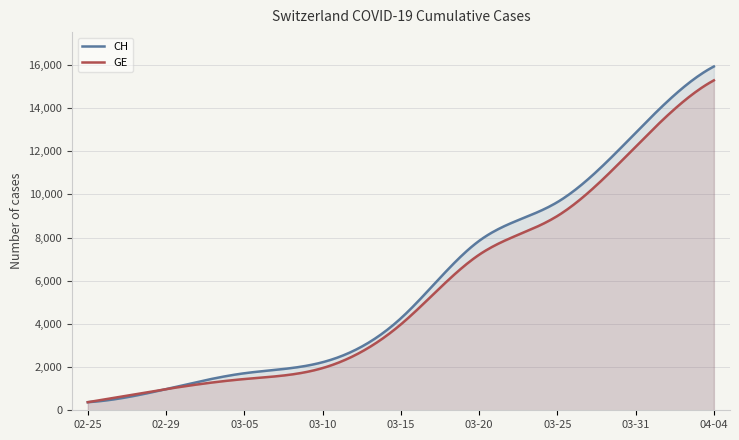

How many series are shown in this chart?

2